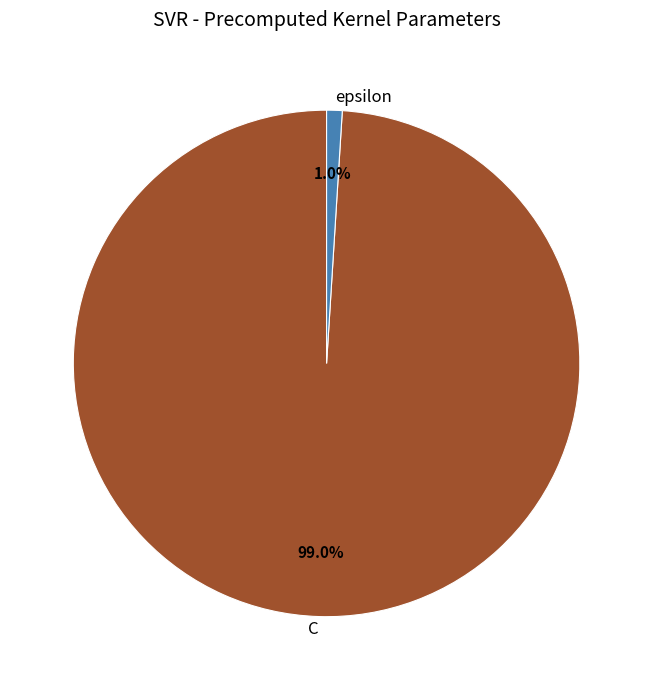

The epsilon slice represents 11% of the pie. True or false?

False